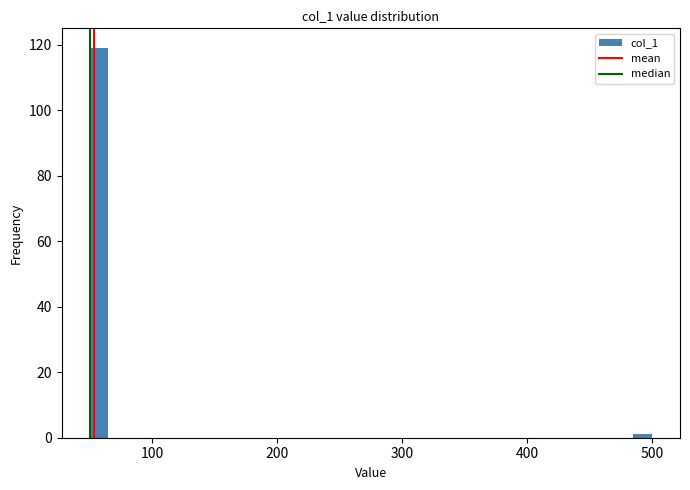

Around what value on the x-axis is the tallest bar? Give the approximate position of its centre, as read against the axis.

60